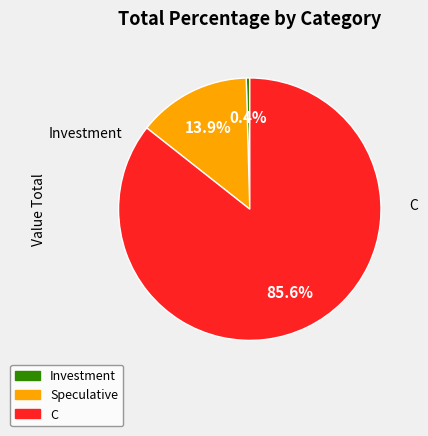

What is the total percentage of Speculative and C?

99.6%